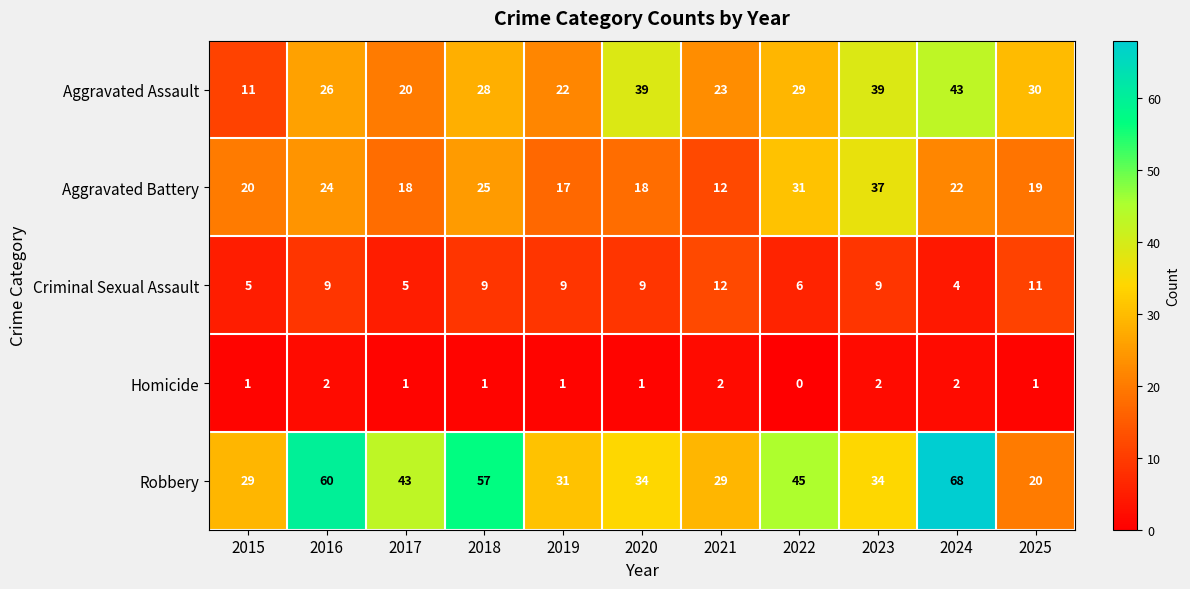

How many distinct data groups are displayed?

5